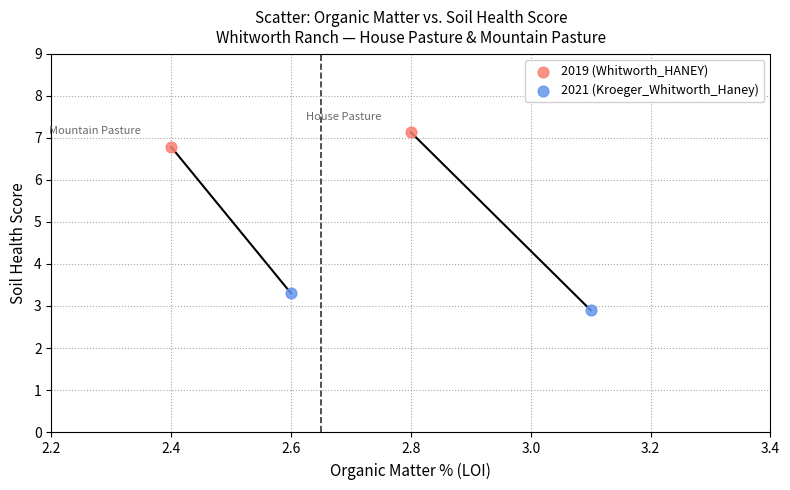

What are all the series names shown in the legend?

2019 (Whitworth_HANEY), 2021 (Kroeger_Whitworth_Haney)